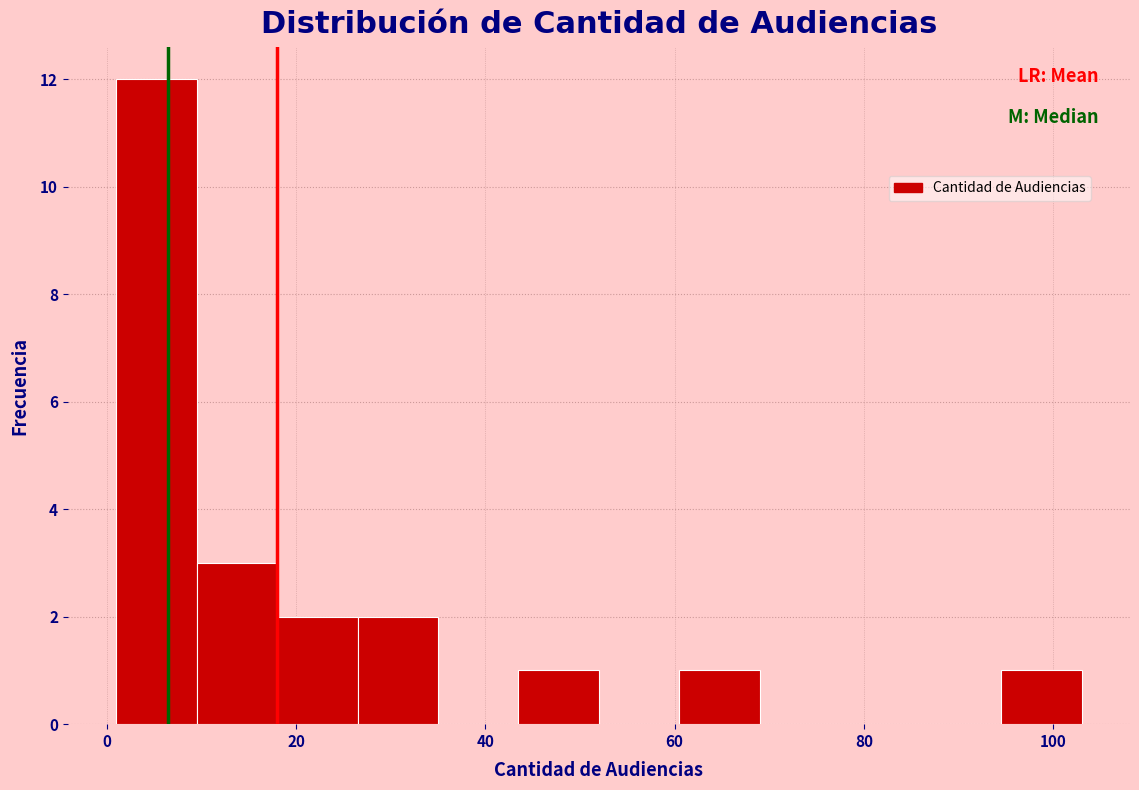

Reading left to right, list every bar in this chart as the range it spans on the x-axis followed by its height. Neither the bar edges nor the heights are printed on the chart, so give them approximately, as read against the axes.

1.0 to 9.5: 12
9.5 to 18.0: 3
18.0 to 26.5: 2
26.5 to 35.0: 2
35.0 to 43.5: 0
43.5 to 52.0: 1
52.0 to 60.5: 0
60.5 to 69.0: 1
69.0 to 77.5: 0
77.5 to 86.0: 0
86.0 to 94.5: 0
94.5 to 103.0: 1